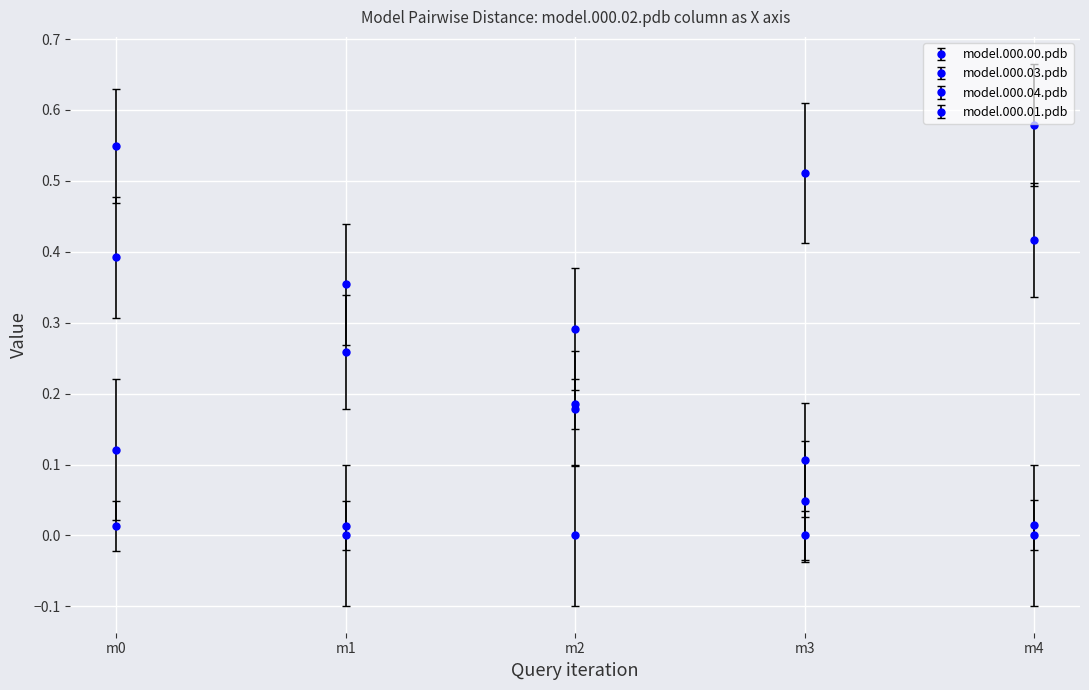

Does the chart display data point markers on the line(s)?

Yes